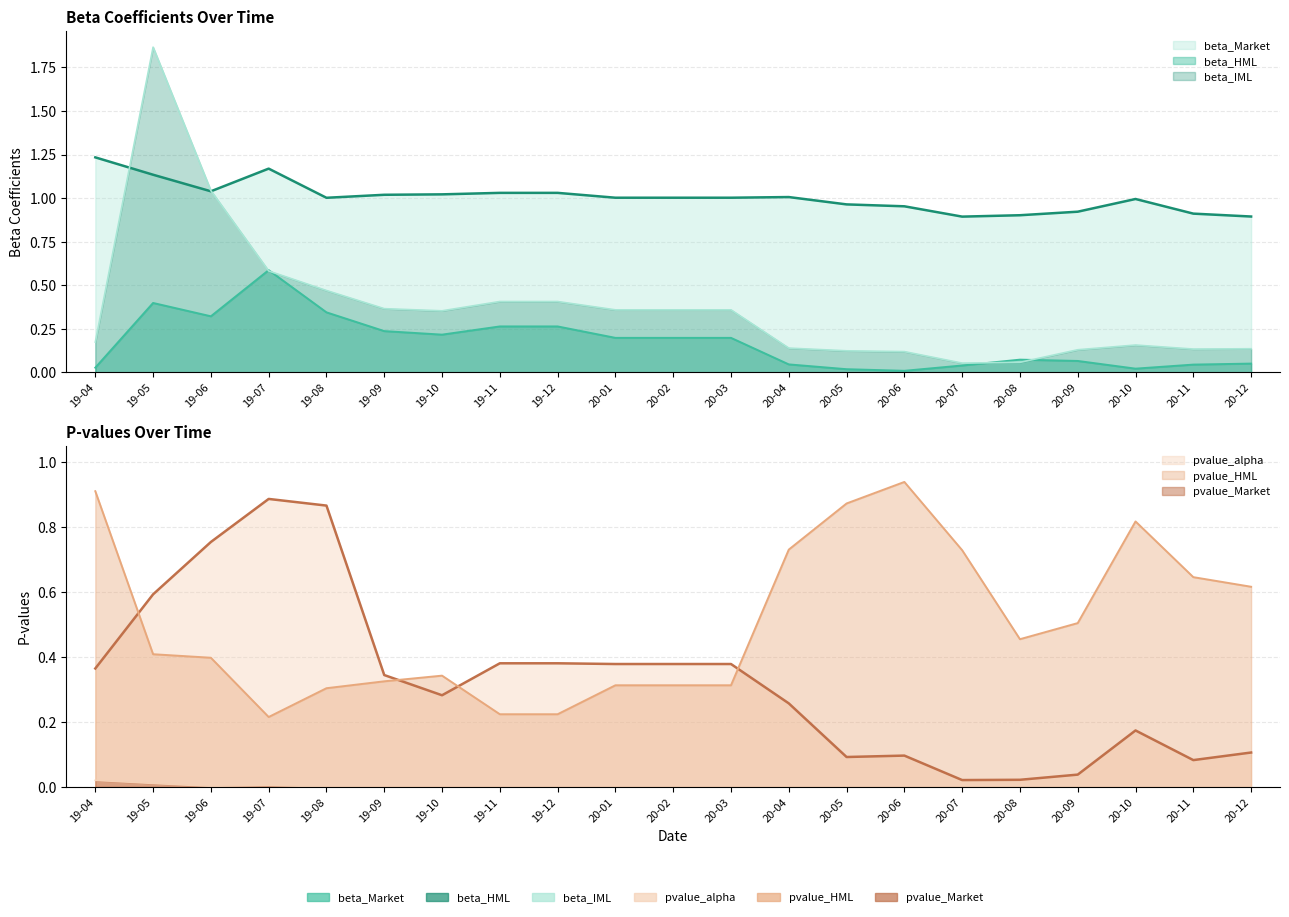

The value of beta_IML at 20-01 is 0.4. True or false?

True